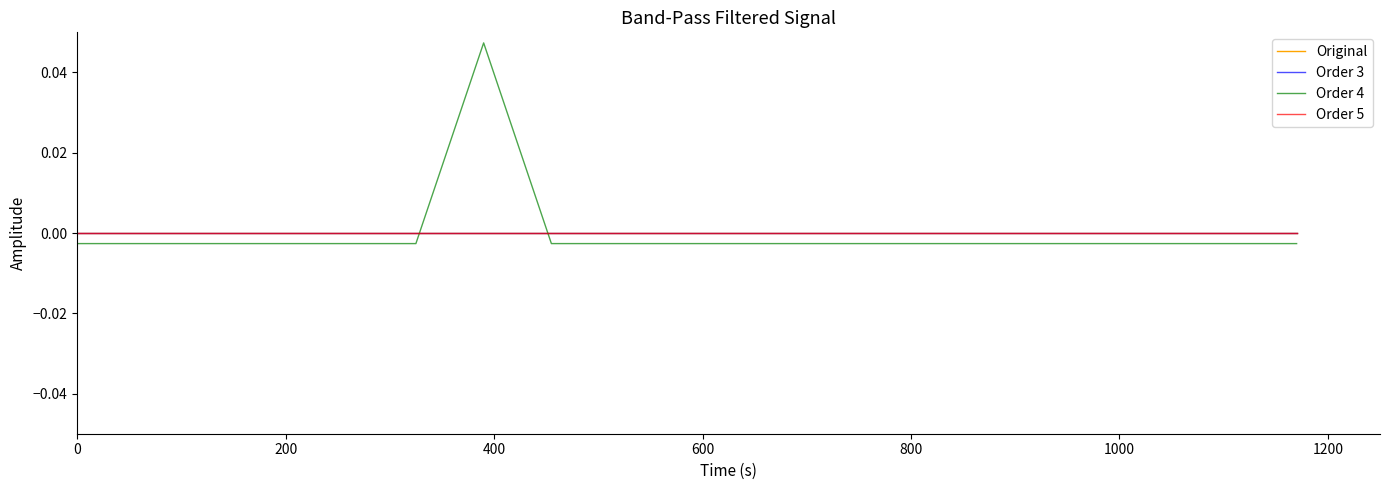

Is this an area chart (filled region under the line)?

No